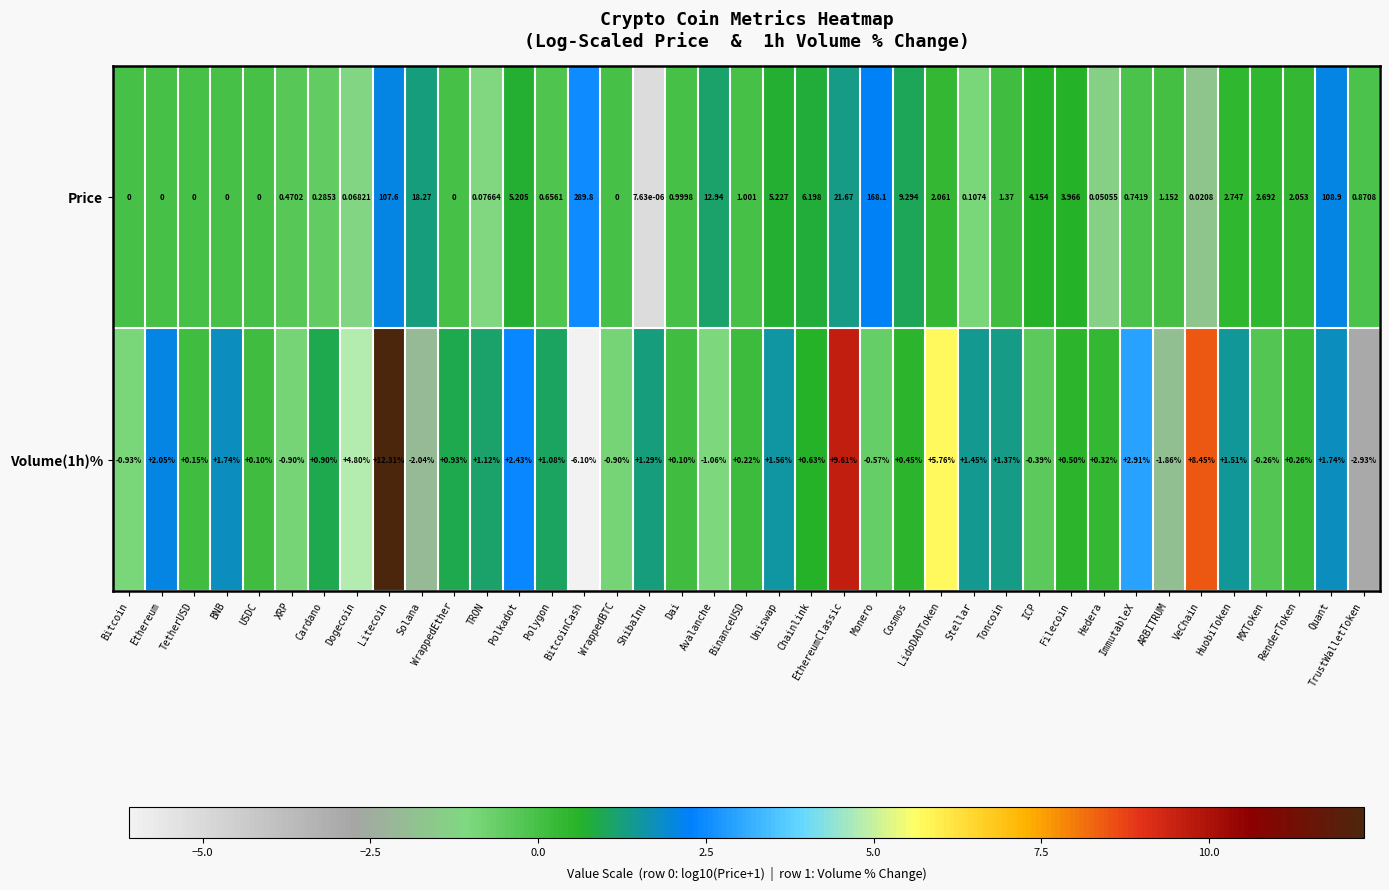

At which category is the sum across all series the highest?

BitcoinCash